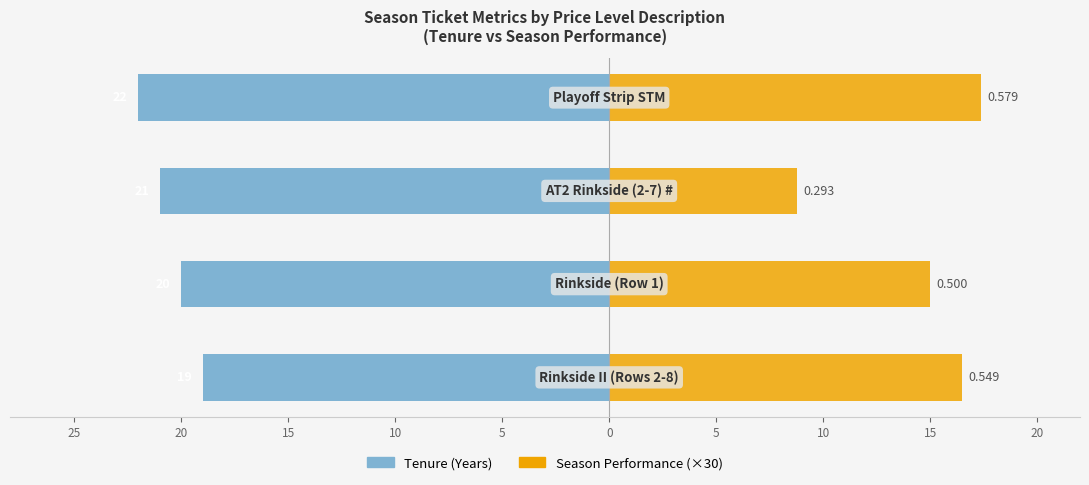

The Season Performance (×30) series shows 17.4 at 10. True or false?

True